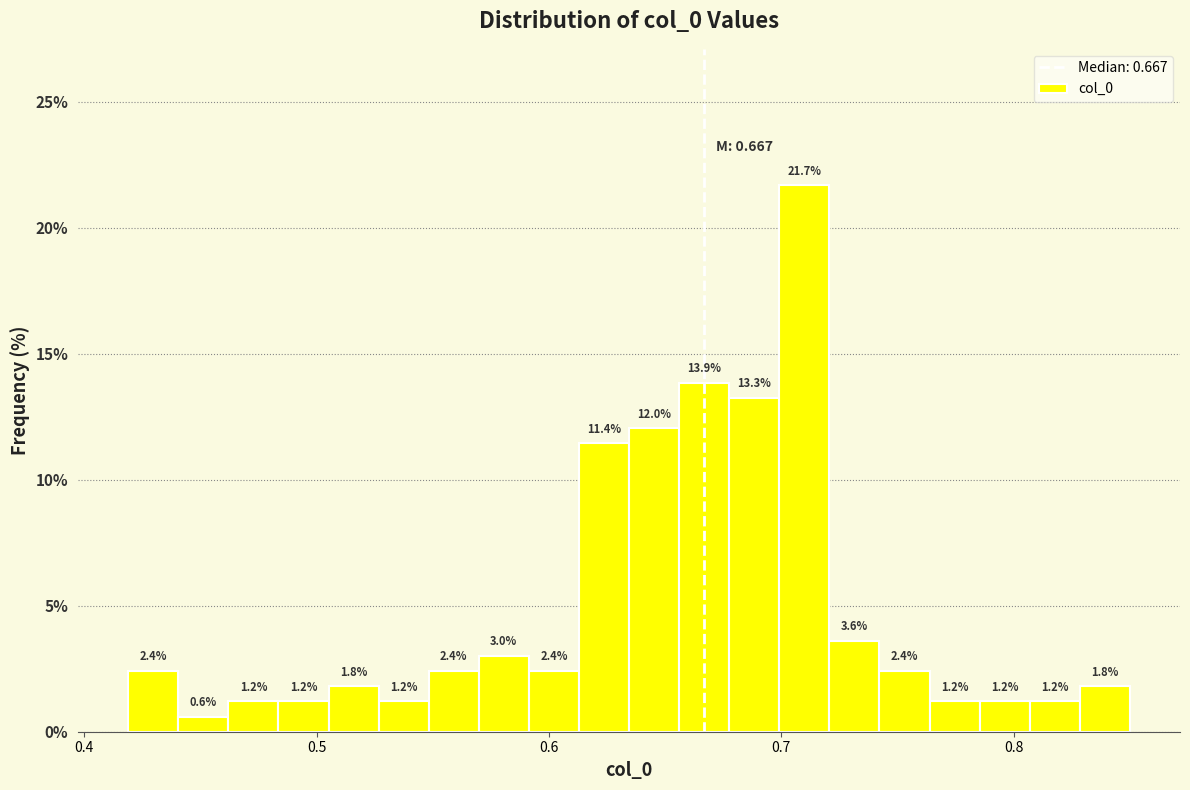

Read against the x-axis, roughly where is the centre of the tallest bar?

0.71